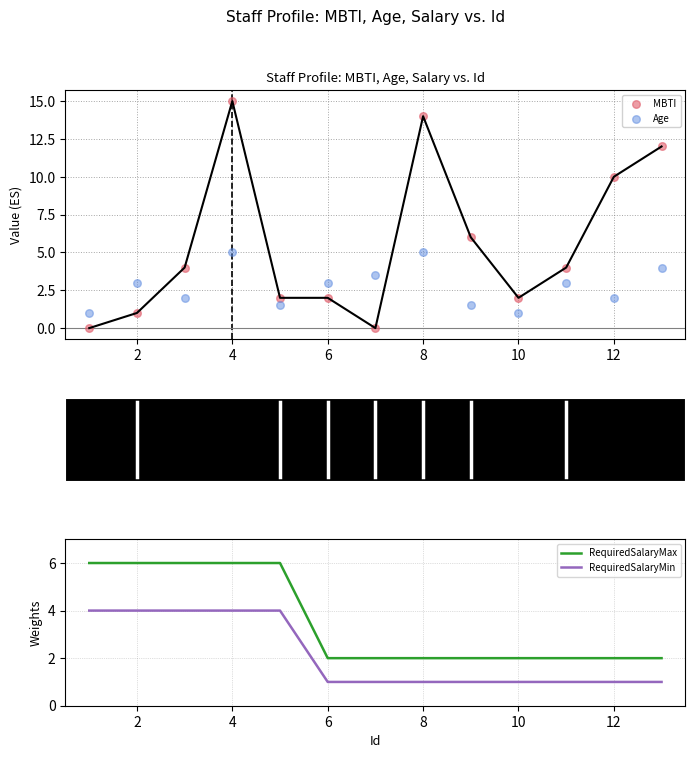

Which series has the largest Y range (max minus min)?

MBTI